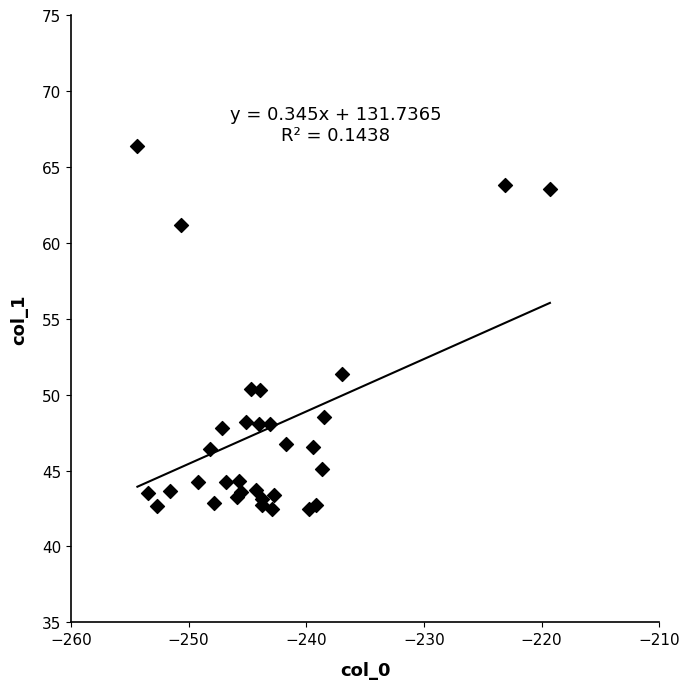

What Y value in the scatter plot is closest to 54?

51.4